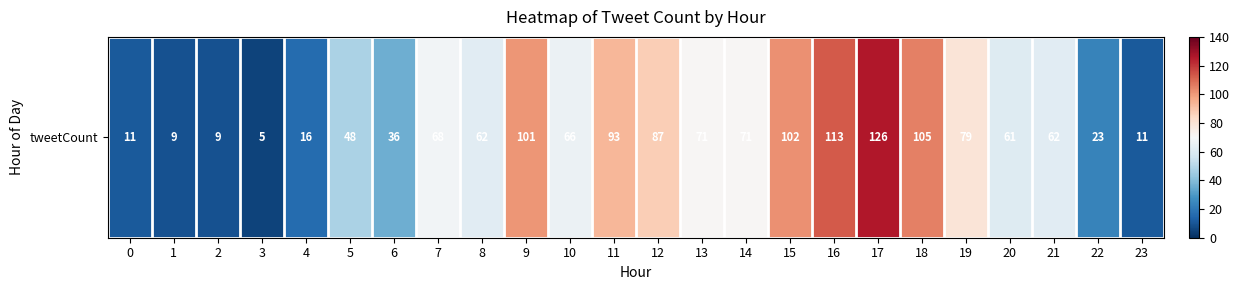

Between 23 and 17, which is larger?

17